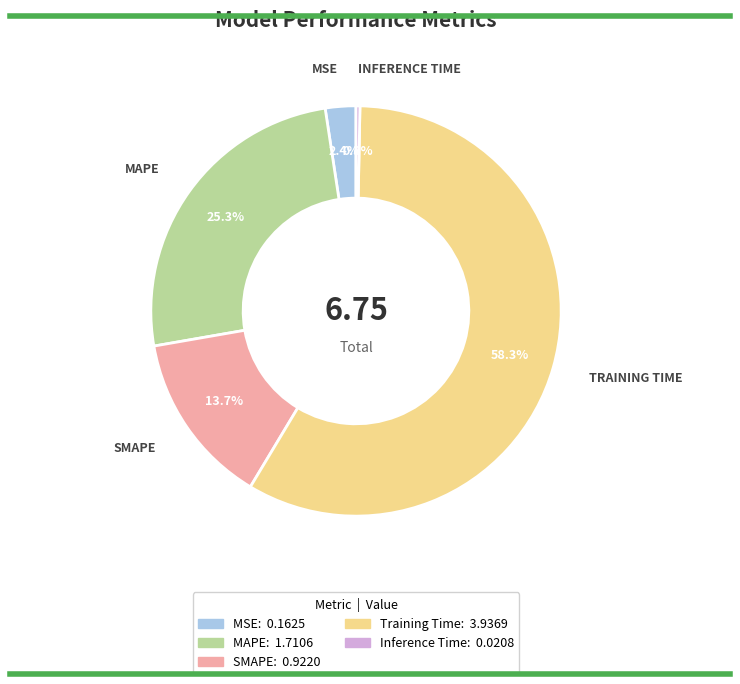

Rank the categories by value from lowest to highest.

Inference Time, MSE, SMAPE, MAPE, Training Time